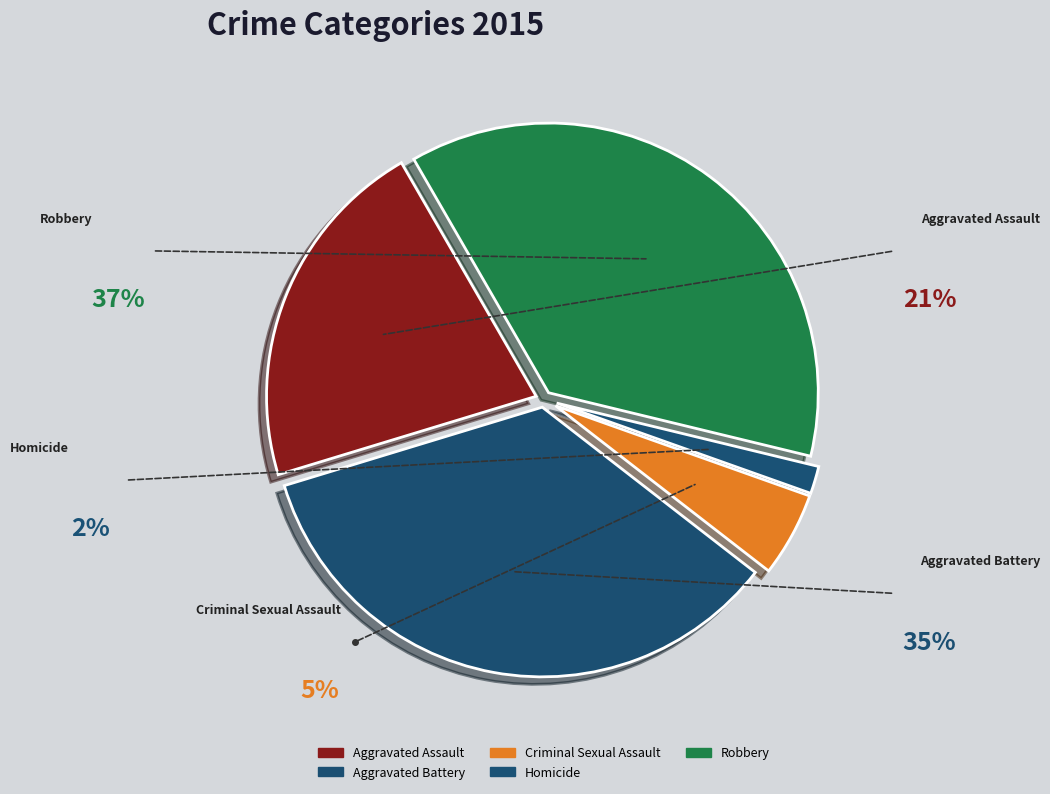

Count the number of slices in the pie.

5